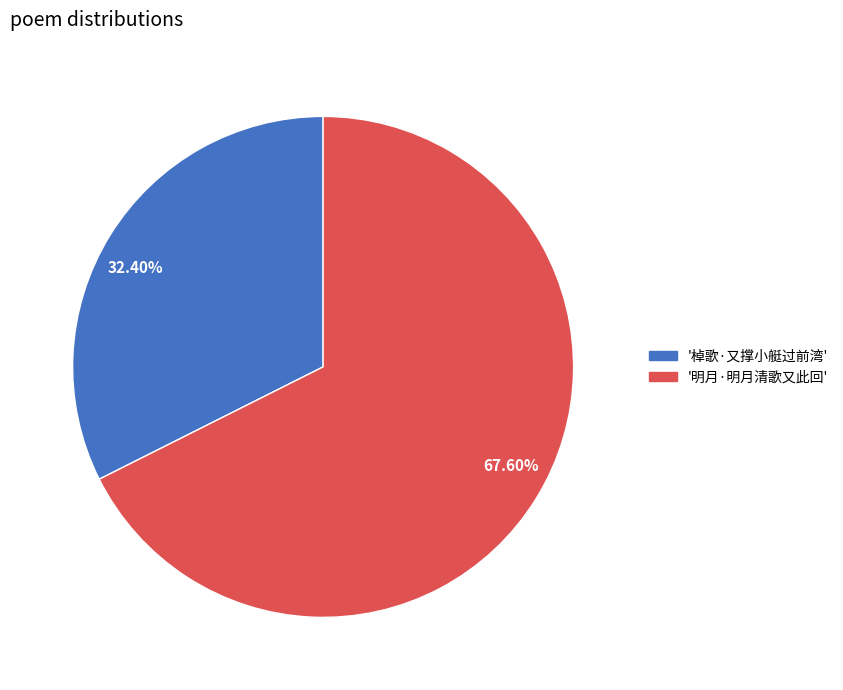

To the nearest percent, what is the difference between the largest and smallest slice percentages?

35%